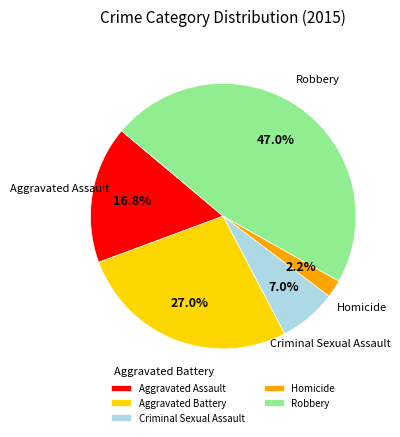

What is the largest slice in the pie chart?

Robbery